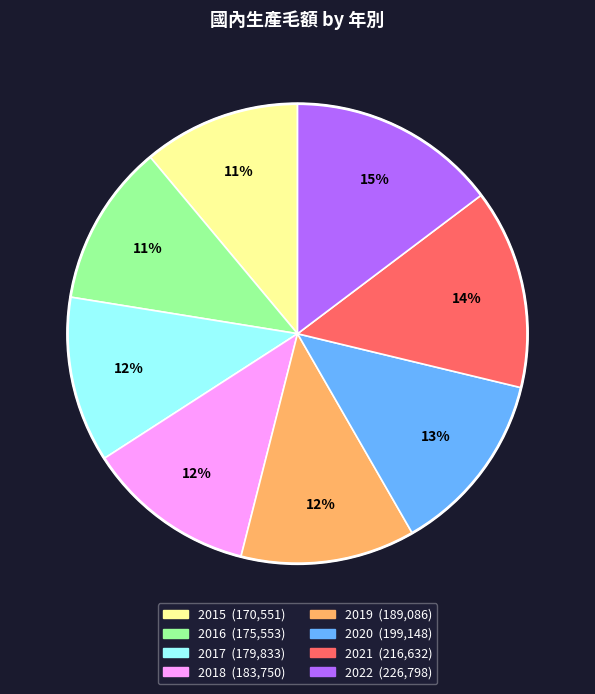

How many slices are in this pie chart?

8